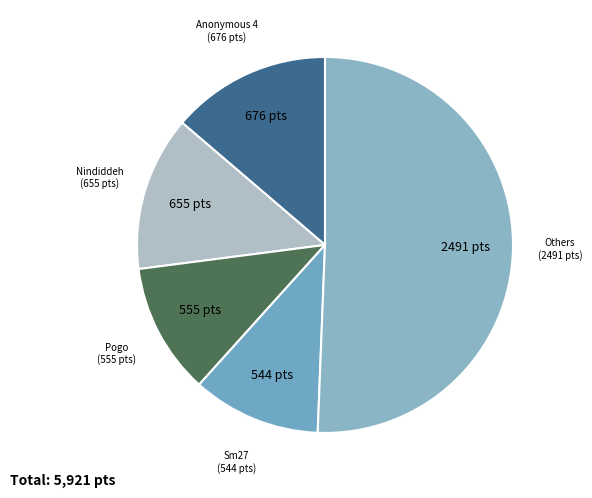

What is the ratio of the value at Anonymous 4 to the value at Nindiddeh?

1.0